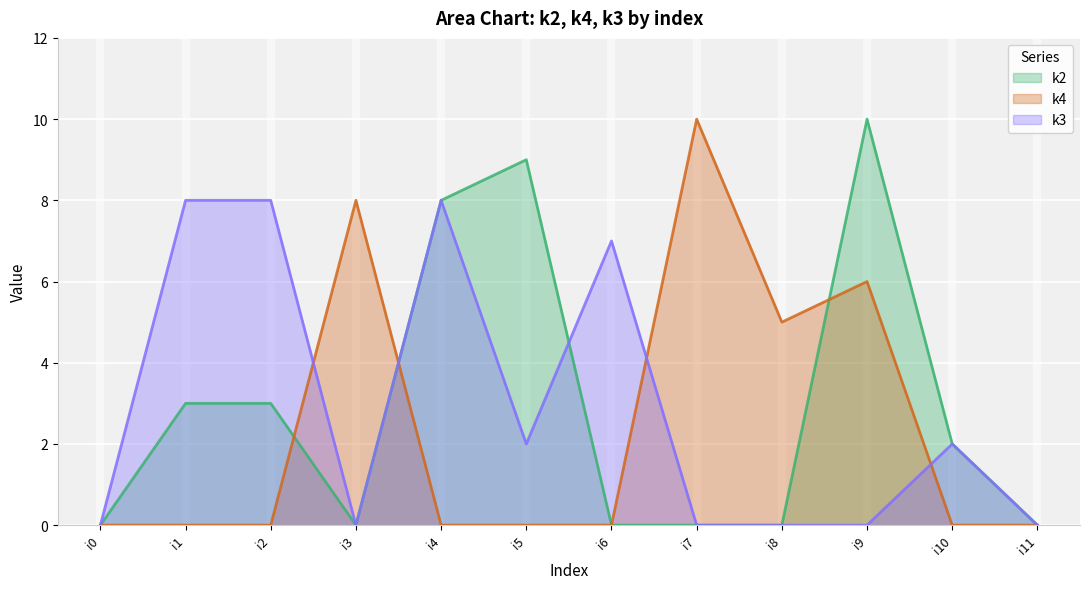

How many positive values does the k3 series have?

6